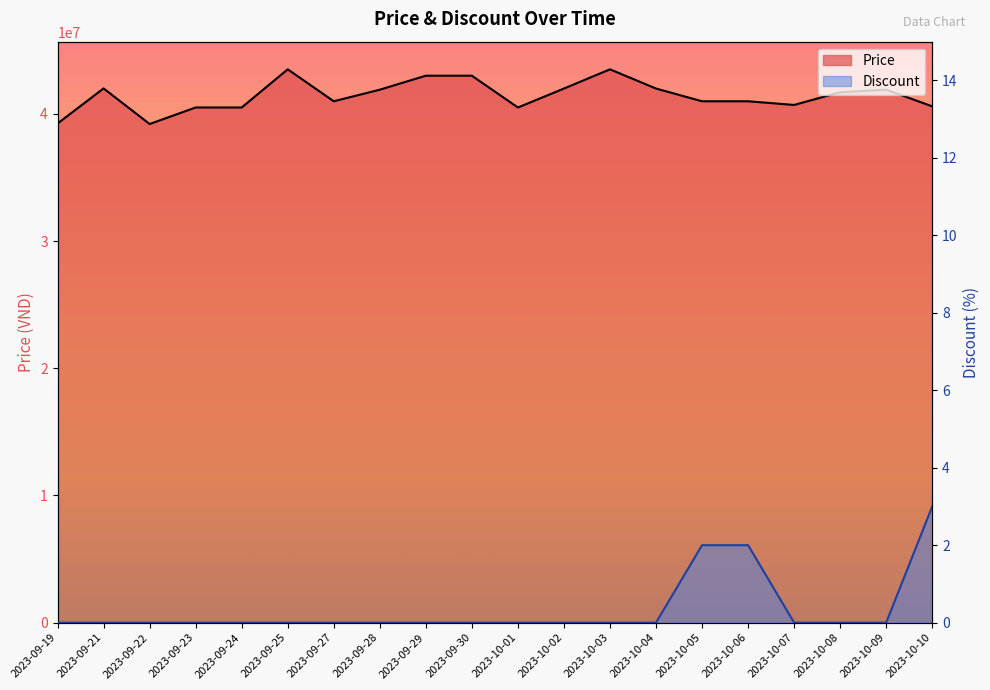

The value of Discount at 2023-10-04 is 0. True or false?

True